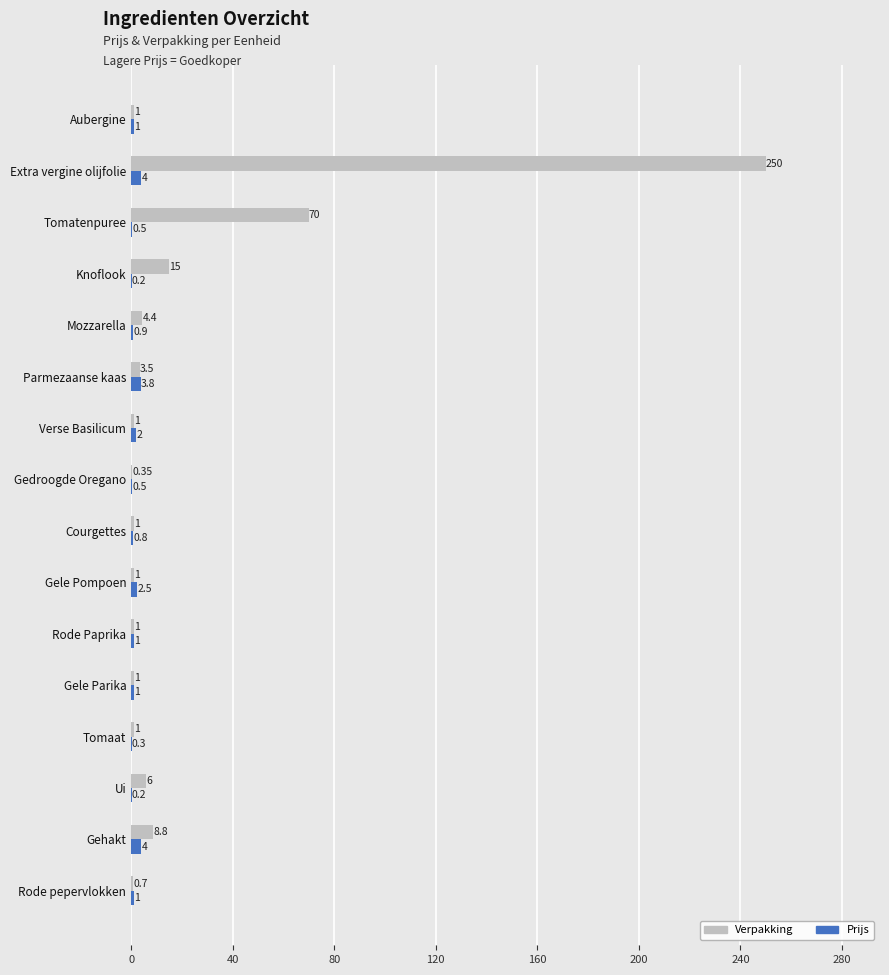

Where is Prijs nearest to the value 2?

Verse Basilicum